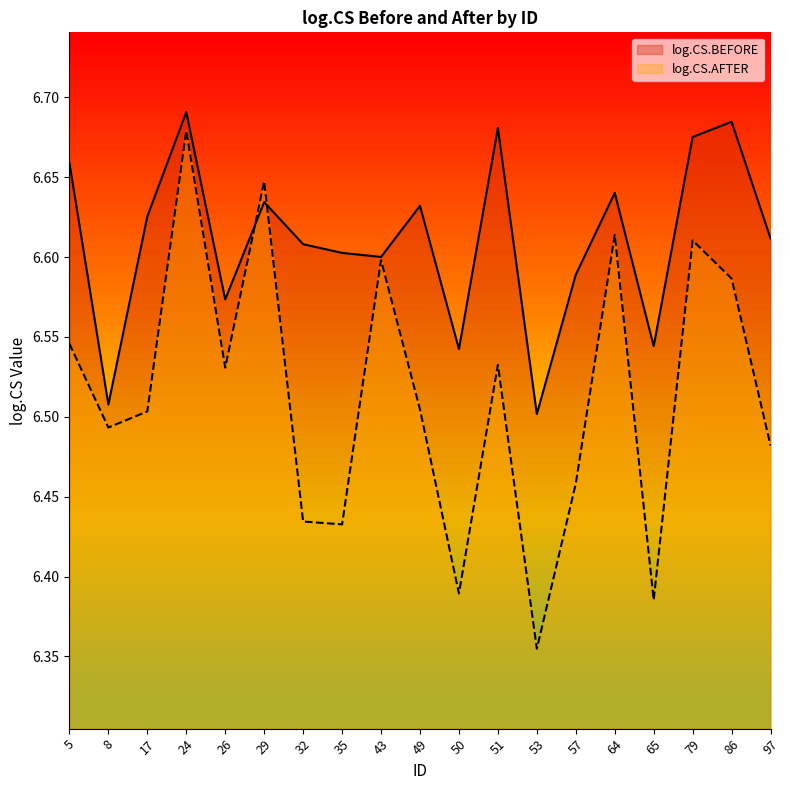

Rank the series at 65 from highest to lowest value.

log.CS.BEFORE, log.CS.AFTER